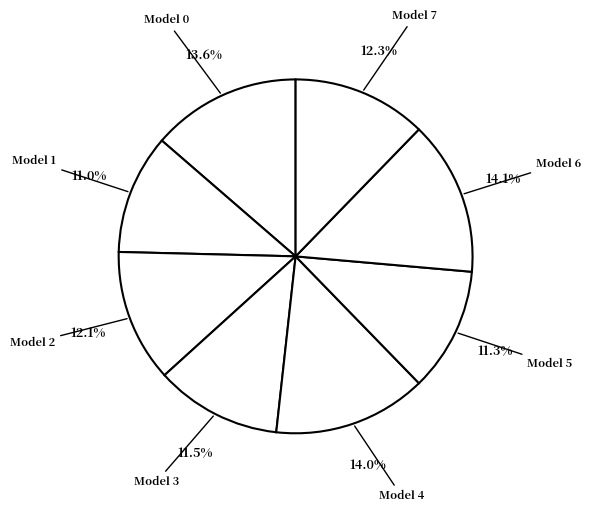

Count the number of slices in the pie.

8